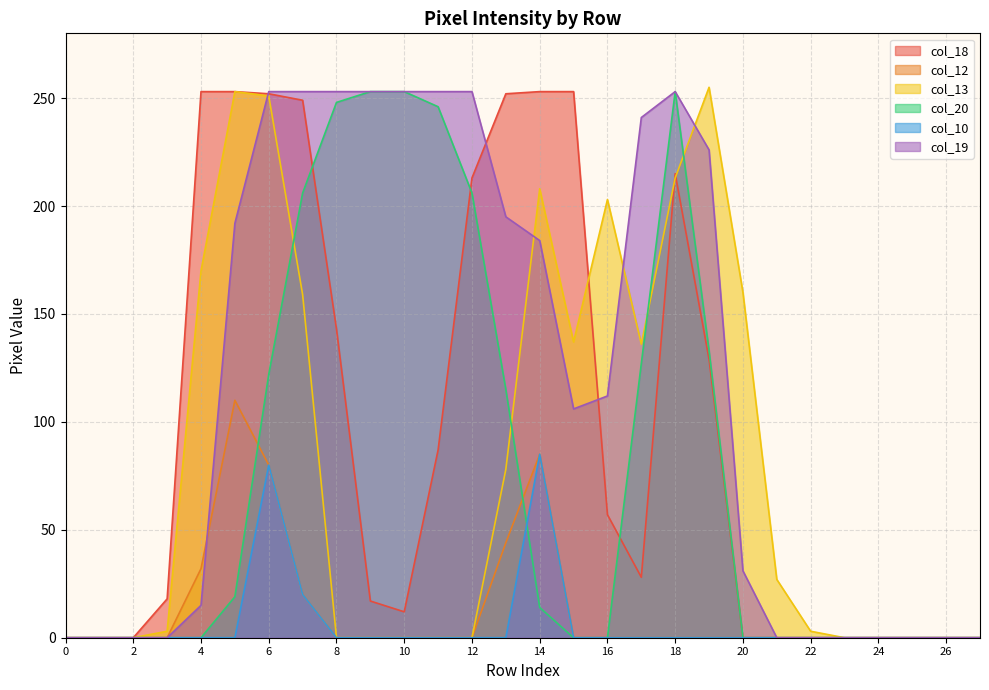

What is the maximum value shown in the chart?

255